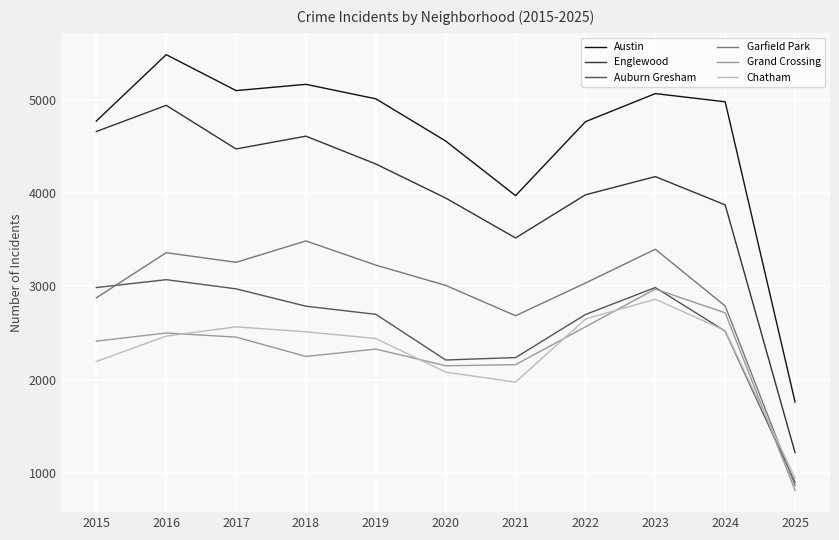

How many lines are shown in the chart?

6